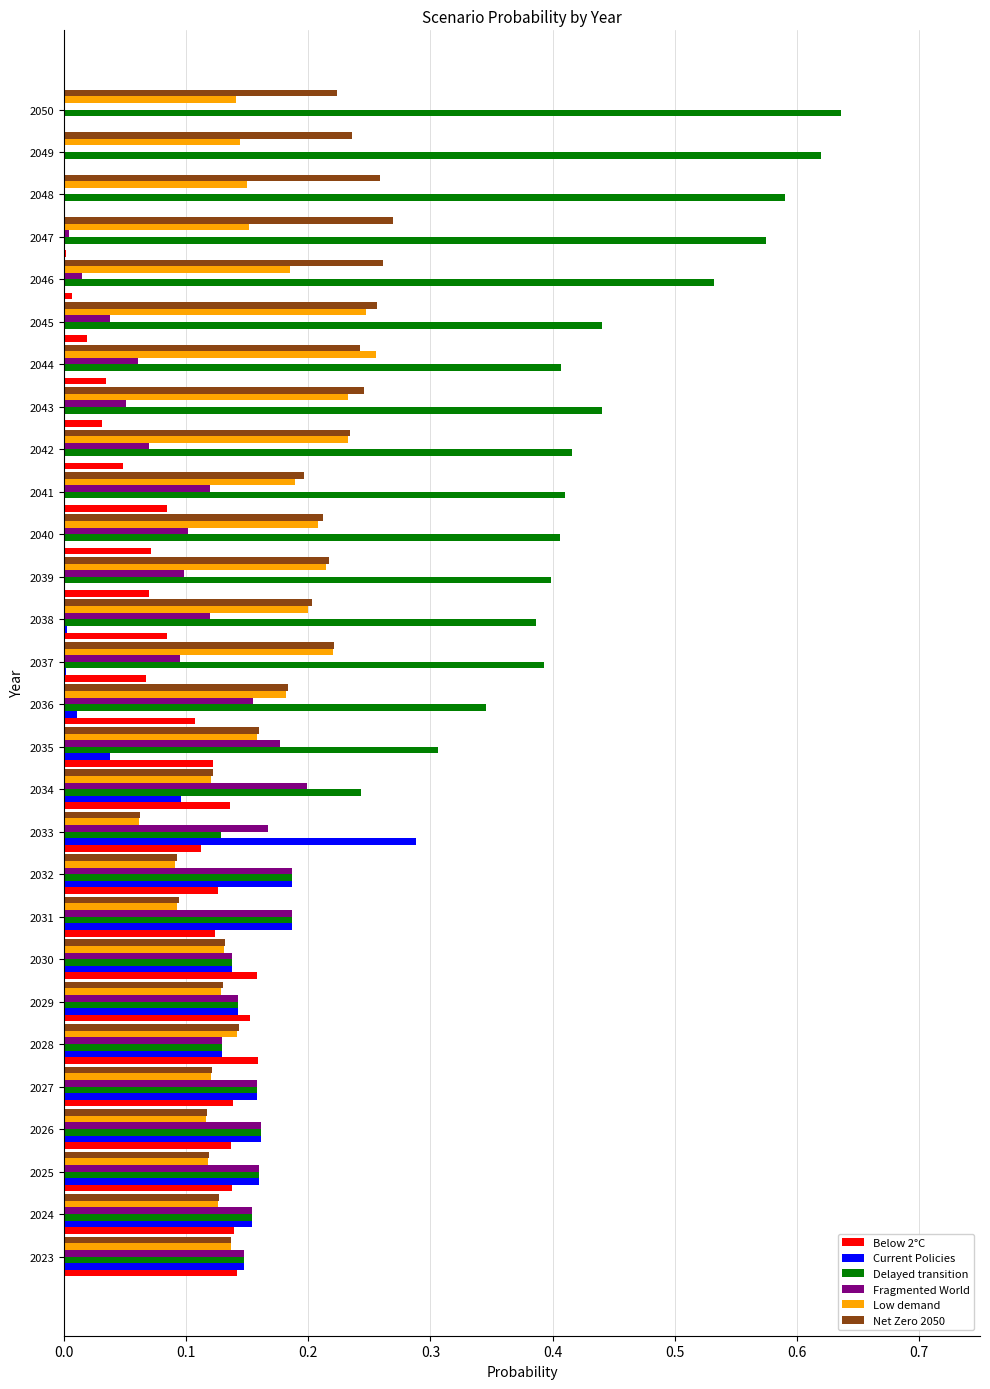

Which category has the highest value in the Delayed transition series?

2050